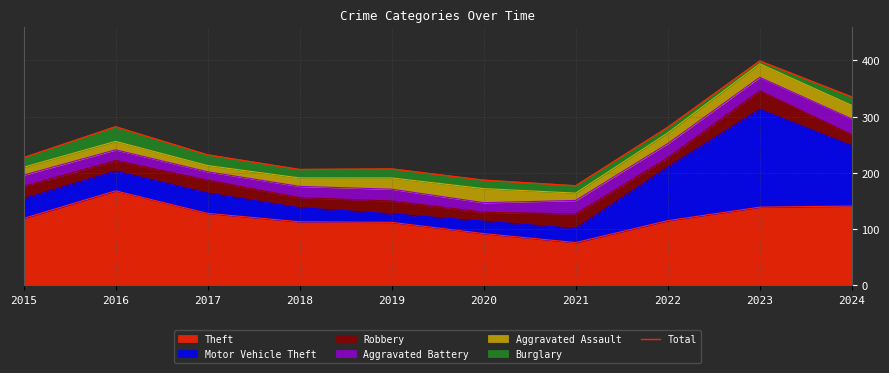

What is the approximate value at 2015?

227